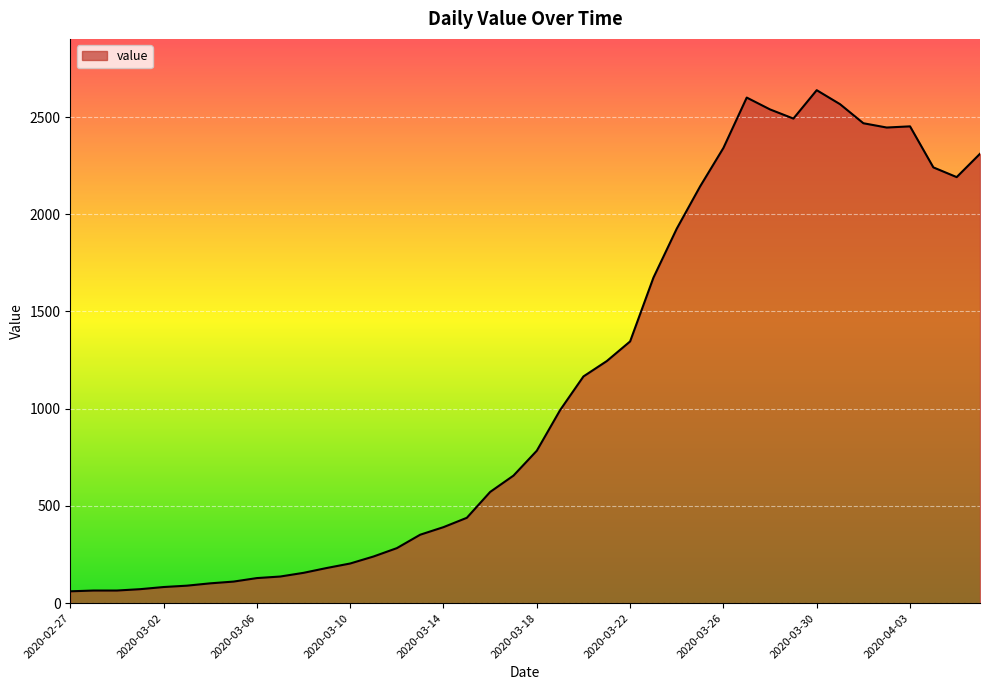

What is the difference between the maximum and minimum values?

2577